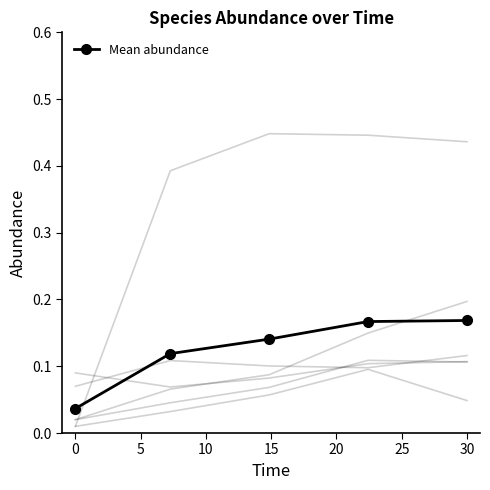

How many Mean abundance values are between 0 and 1?

5